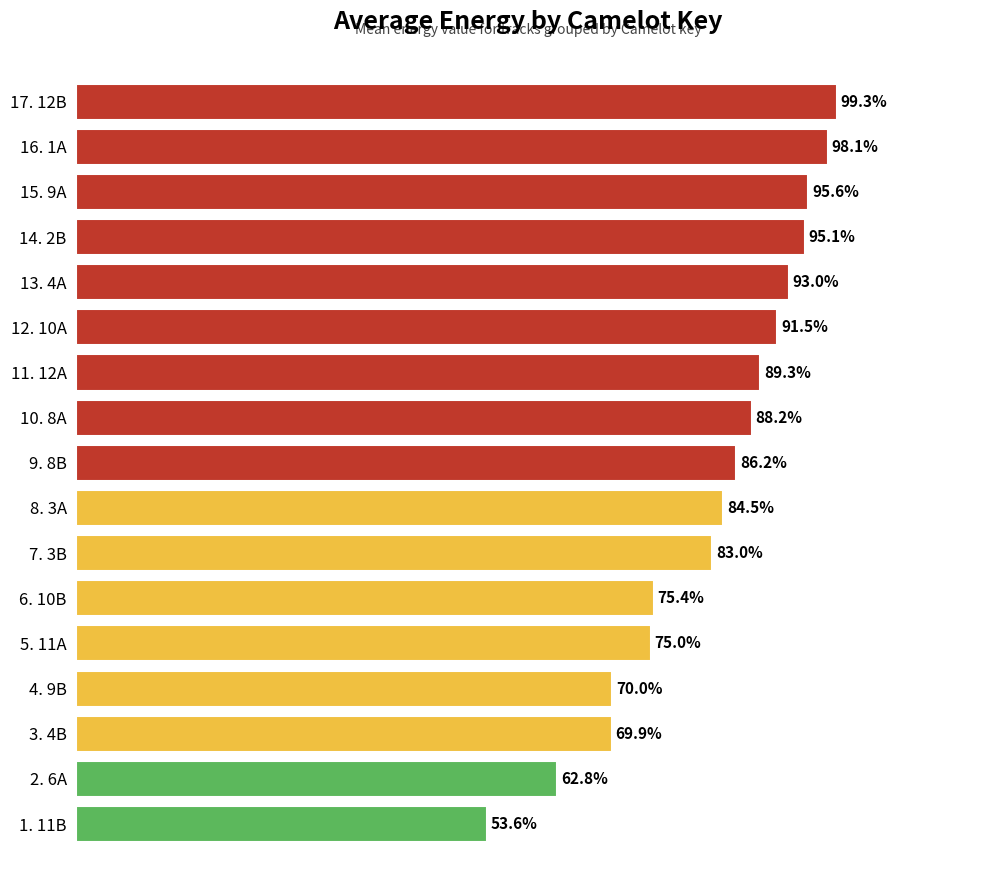

Are the bars horizontal?

Yes